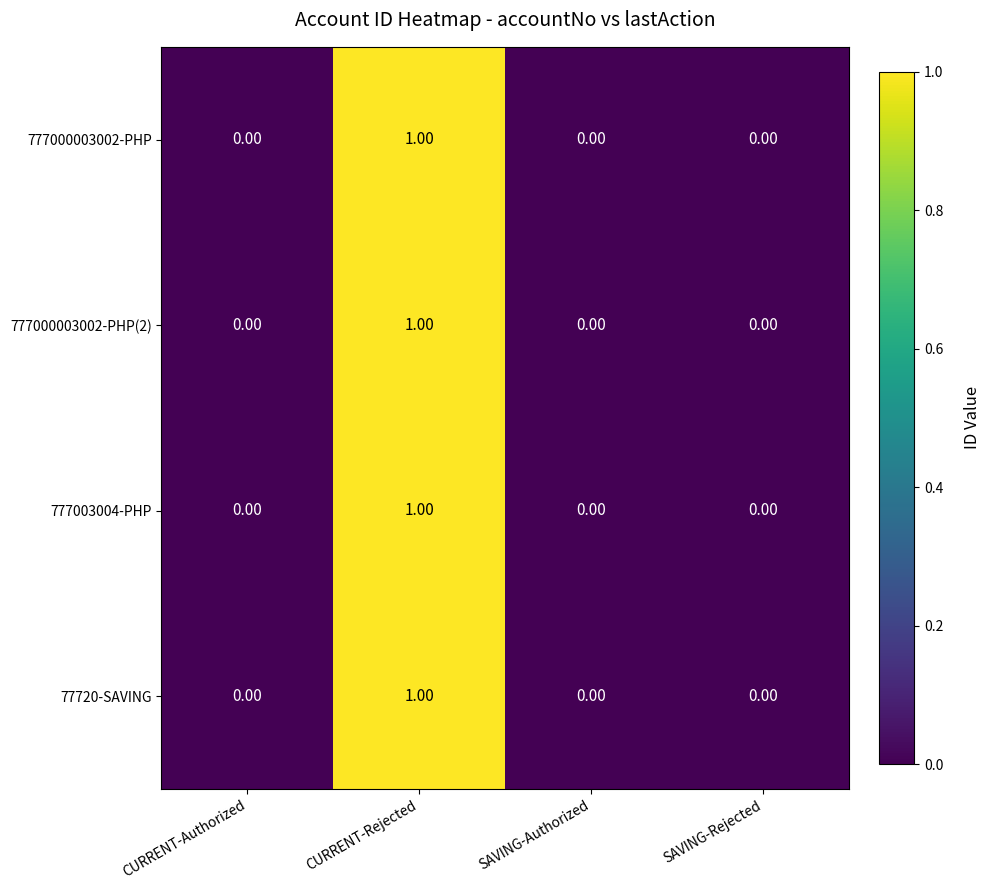

At which category does the chart reach its peak across all series?

CURRENT-Rejected